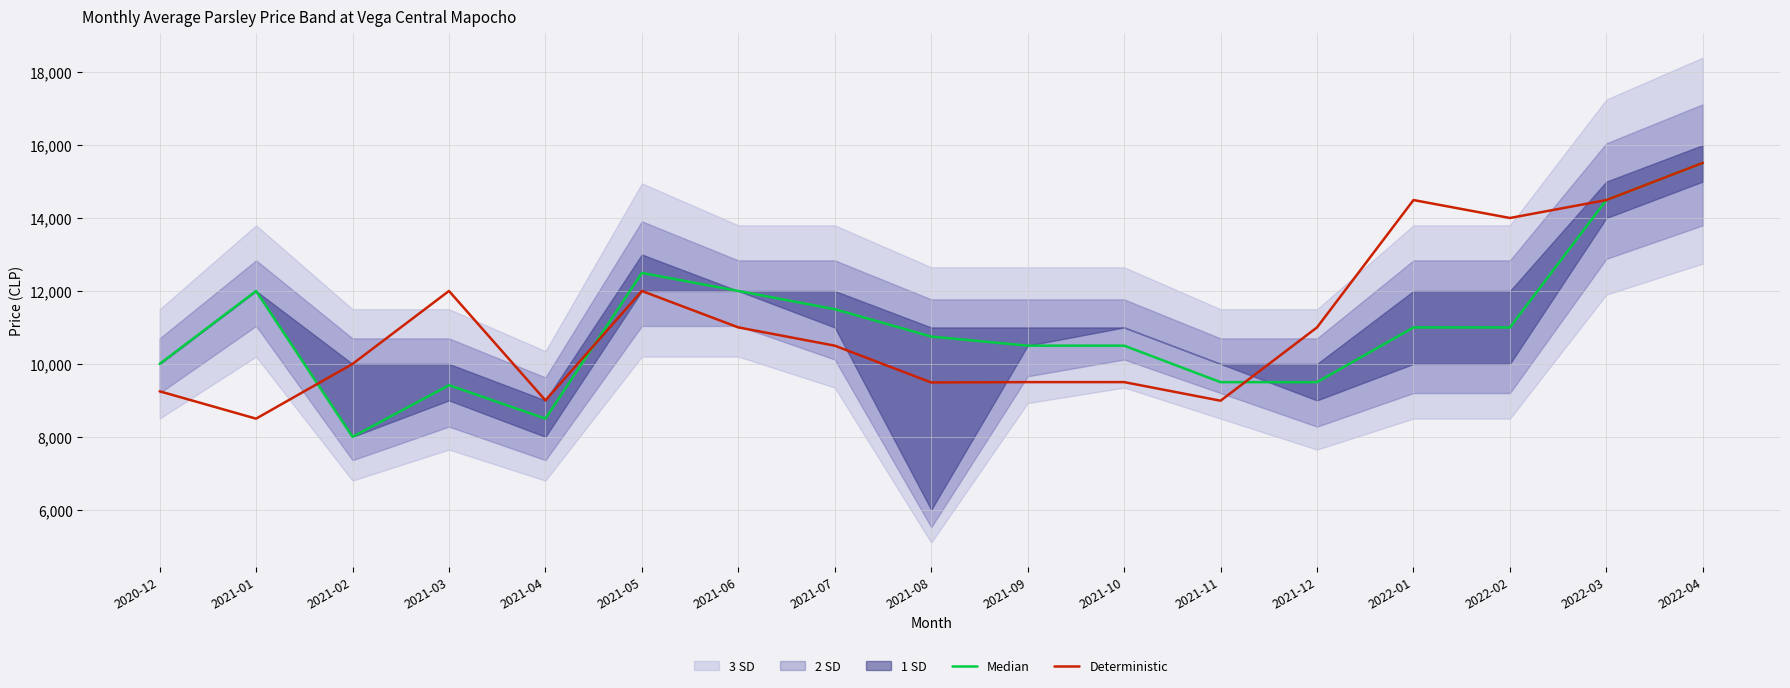

Rank the categories by Median value from lowest to highest.

2021-02, 2021-04, 2021-03, 2021-11, 2021-12, 2020-12, 2021-09, 2021-10, 2021-08, 2022-01, 2022-02, 2021-07, 2021-01, 2021-06, 2021-05, 2022-03, 2022-04